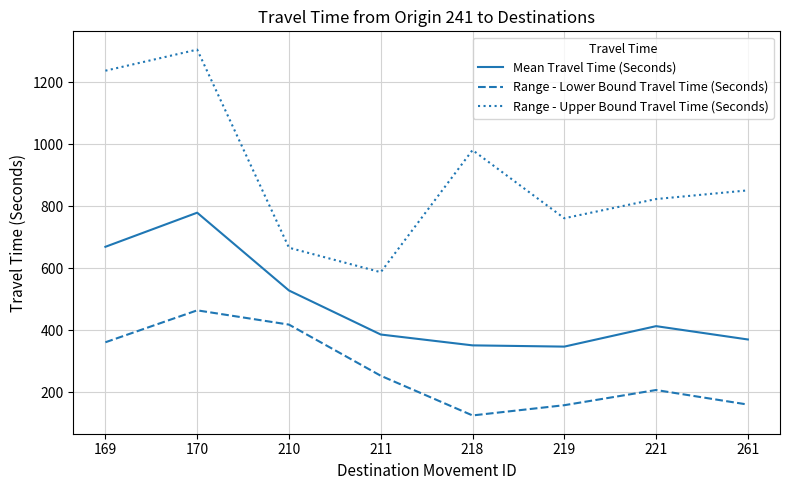

How many values in the Range - Upper Bound Travel Time (Seconds) series are below 851?

4